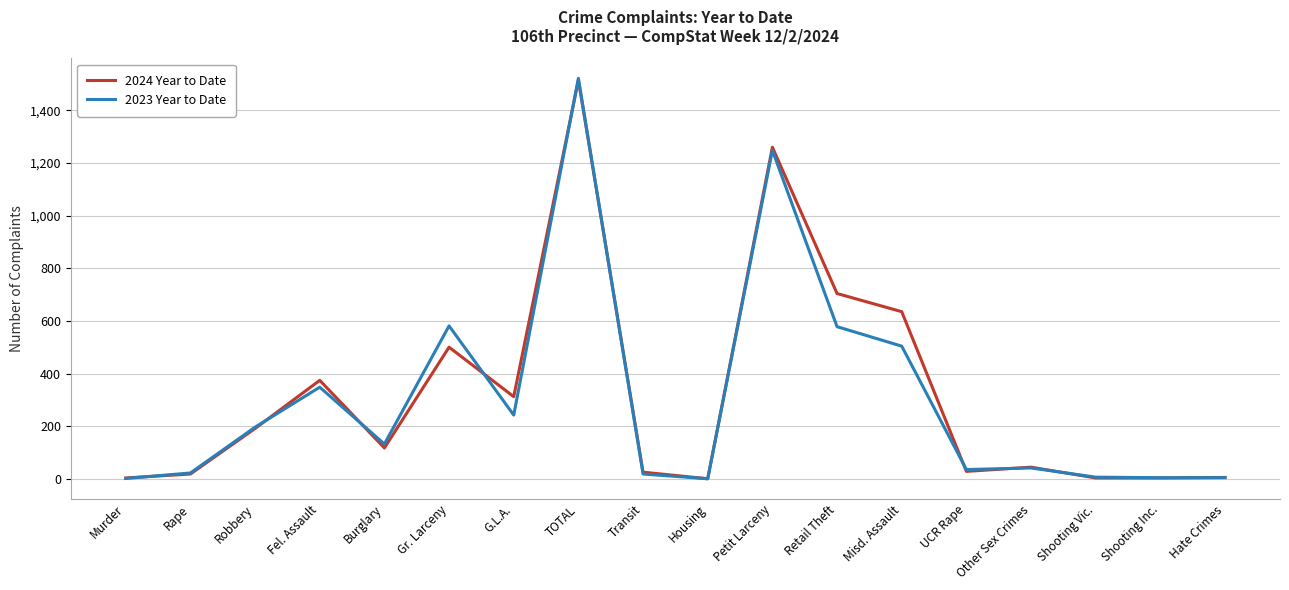

Which category has the highest value across all series?

TOTAL